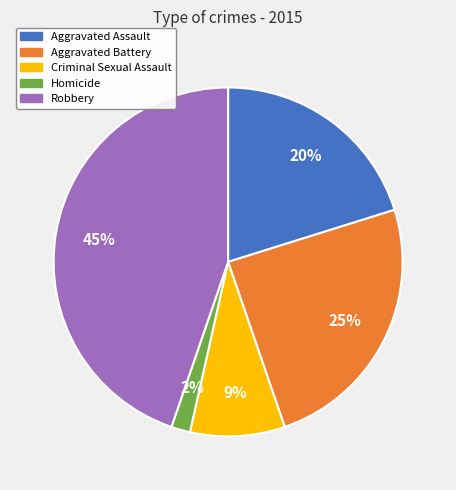

Between Aggravated Battery and Criminal Sexual Assault, which is larger?

Aggravated Battery